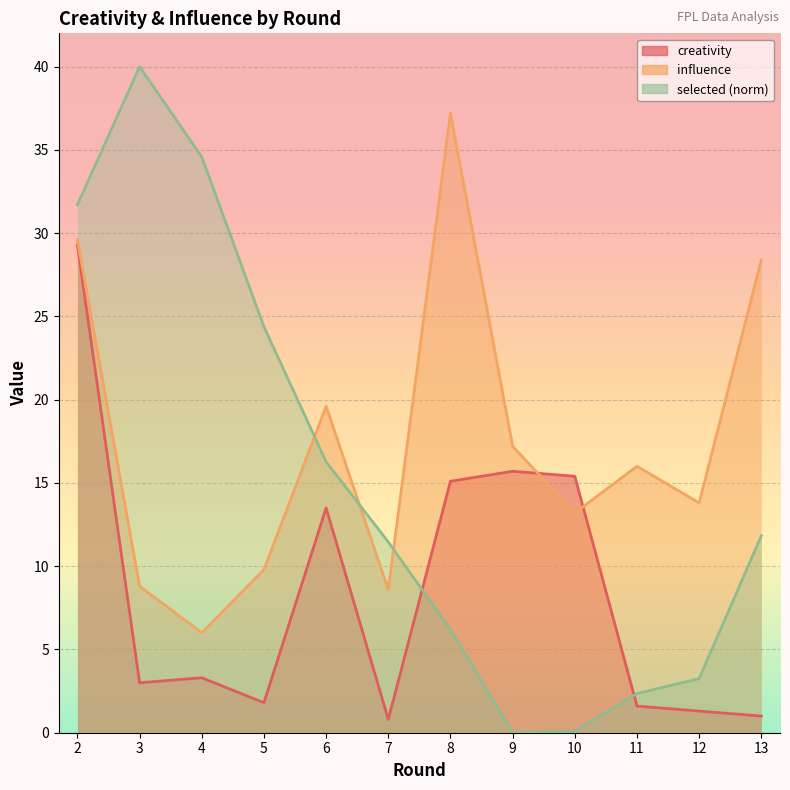

Reading left to right, what are all the values shown in this chart?

creativity: 2=29.3	3=3.0	4=3.3	5=1.8	6=13.5	7=0.8	8=15.1	9=15.7	10=15.4	11=1.6	12=1.3	13=1.0
influence: 2=29.6	3=8.8	4=6.0	5=9.8	6=19.6	7=8.6	8=37.2	9=17.2	10=13.2	11=16.0	12=13.8	13=28.4
selected: 2=31.7	3=40.0	4=34.6	5=24.4	6=16.3	7=11.5	8=6.2	9=0.0	10=0.1	11=2.3	12=3.2	13=11.8